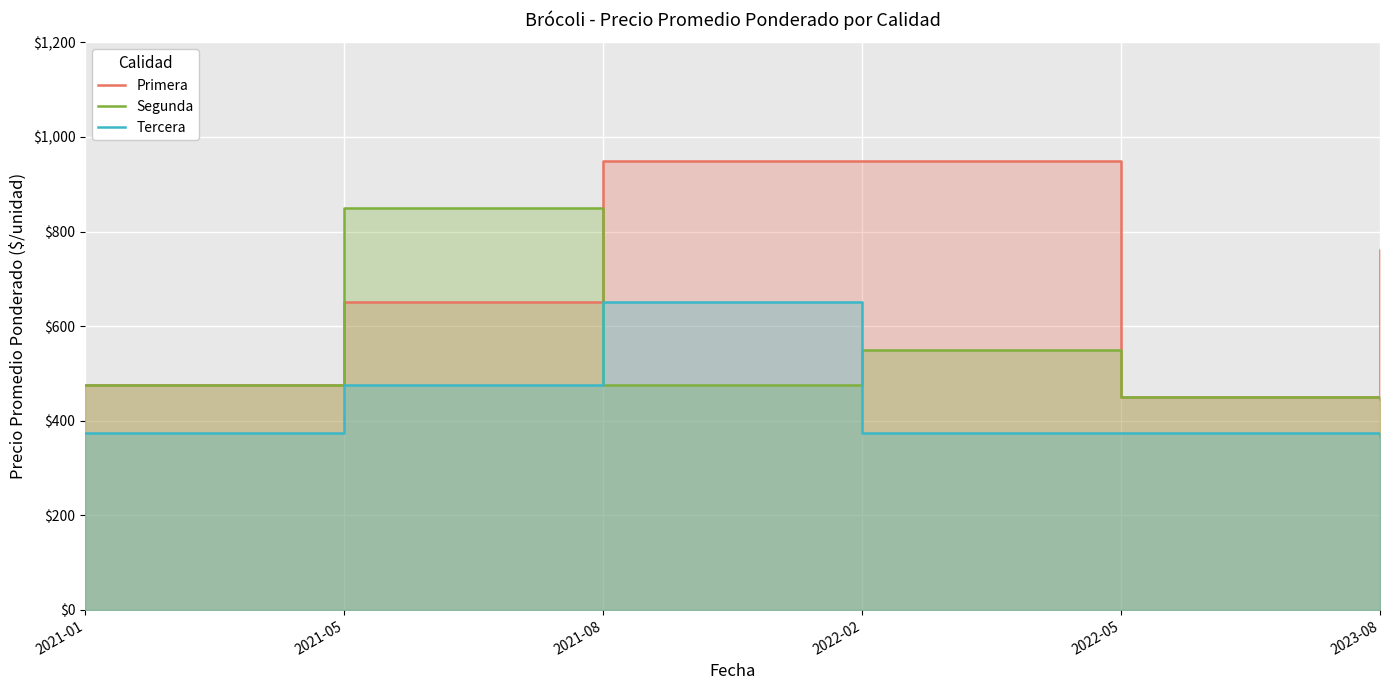

True or false: Tercera and Primera intersect in this chart.

False